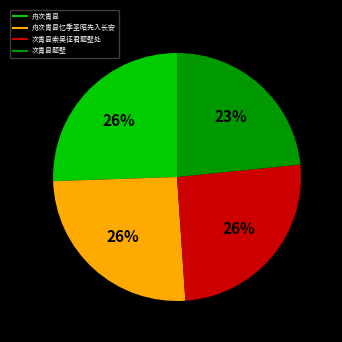

Is there a majority slice in this chart?

No